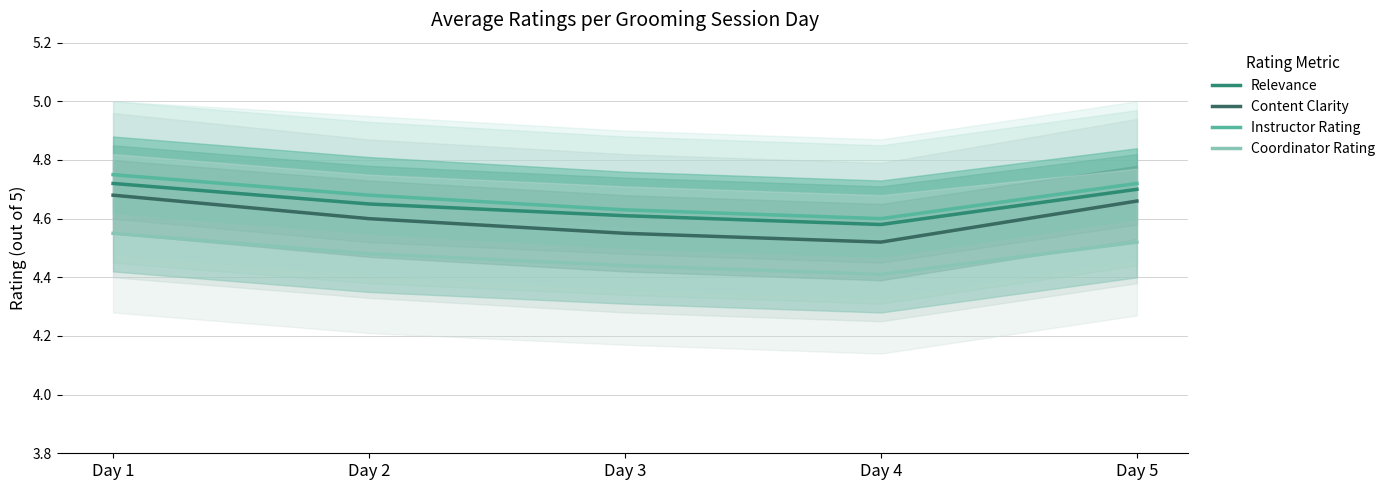

Does the chart have visible grid lines?

Yes